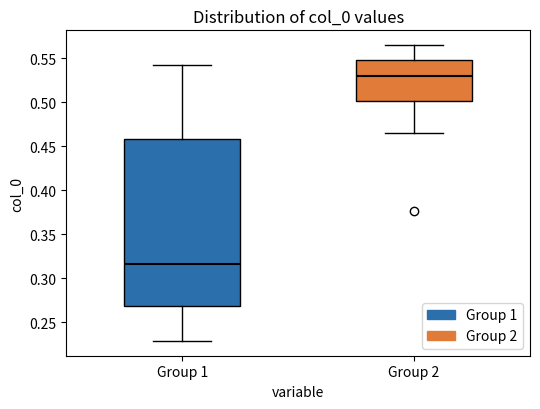

Where does the median line of the box for Group 2 sit on the y-axis? The values are not printed on the chart, so give them approximately, as read against the axis.

0.530